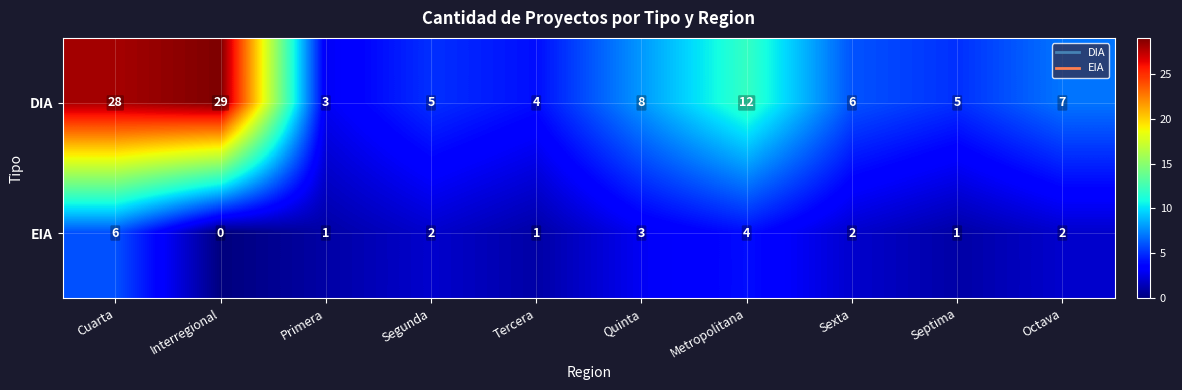

What is the difference between the second highest and second lowest values in the EIA series?

3